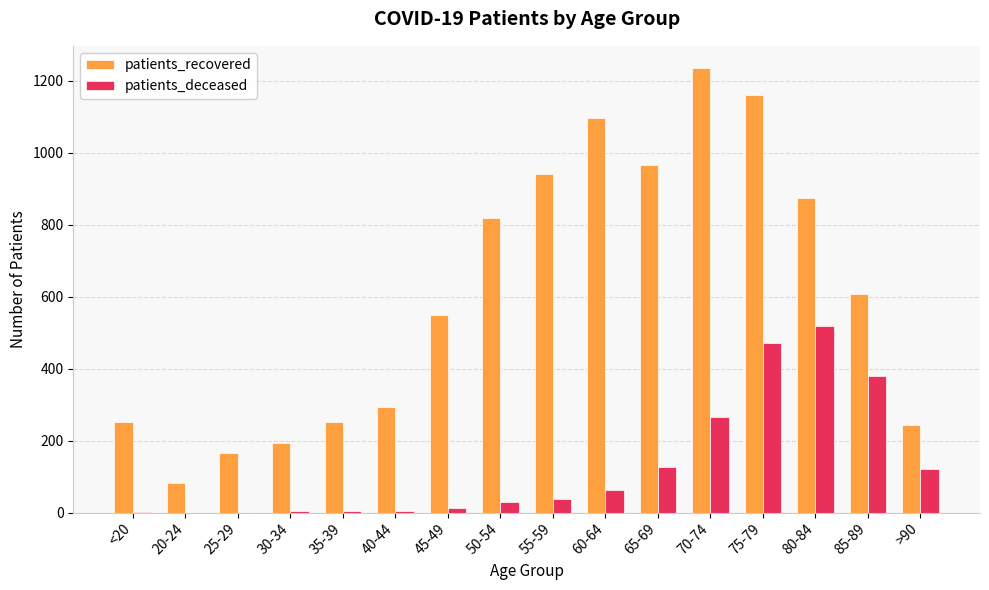

Is the value of patients_deceased at 40-44 greater than the value of patients_recovered at 20-24?

No